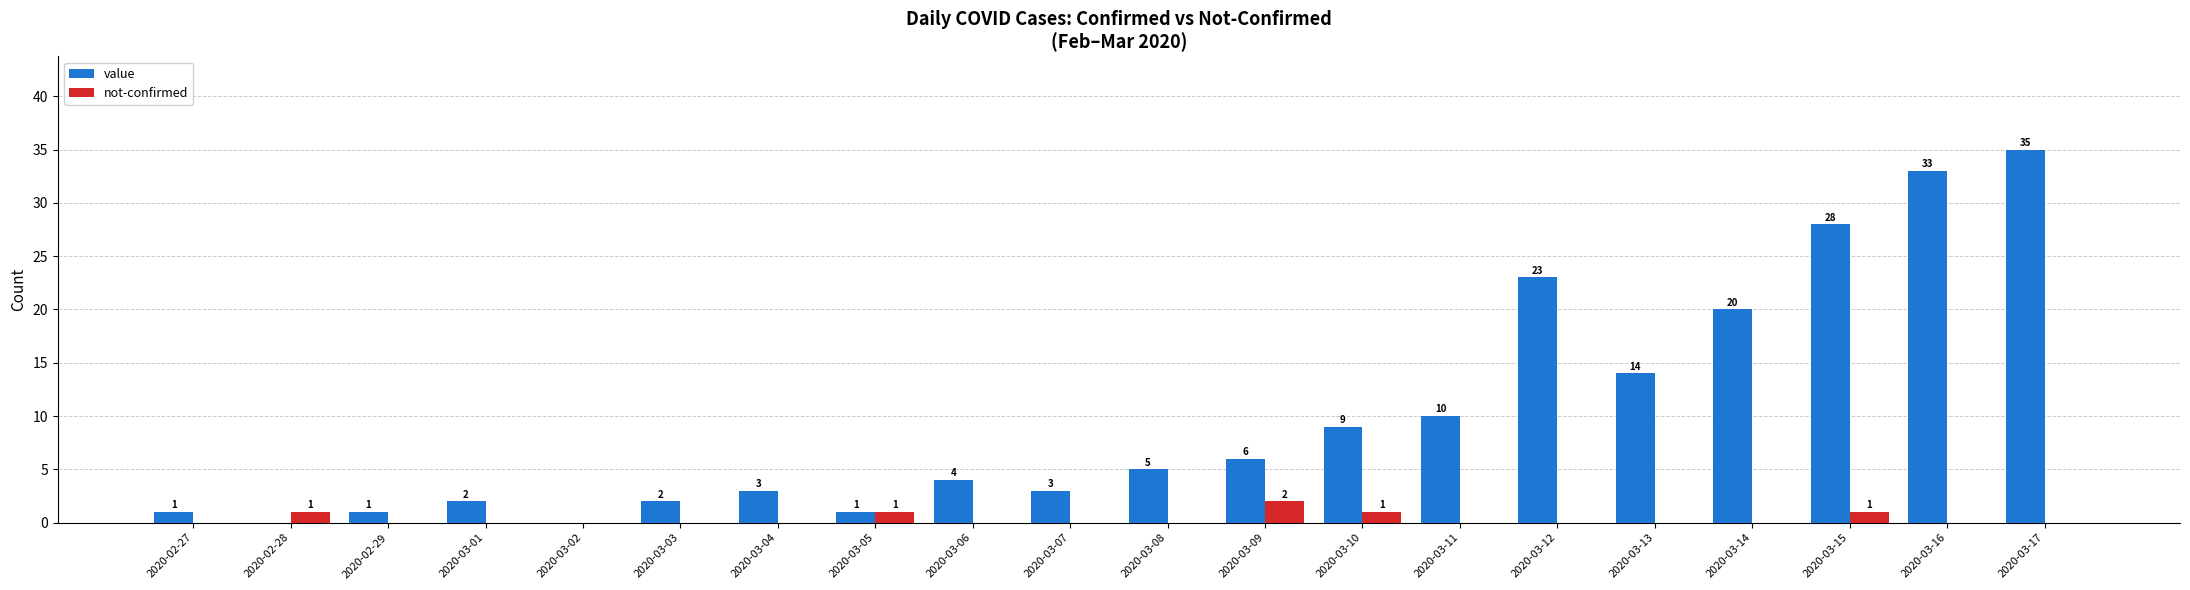

Which category has the highest value in the not-confirmed series?

2020-03-09